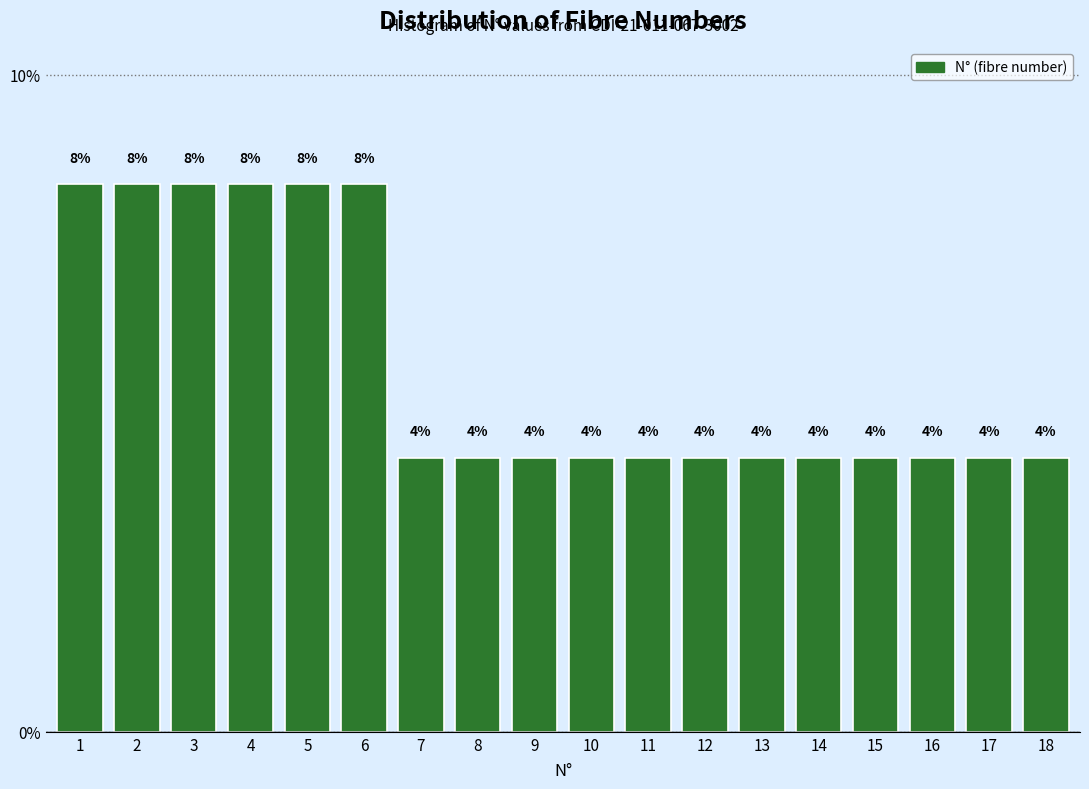

How many bars are there in total?

18